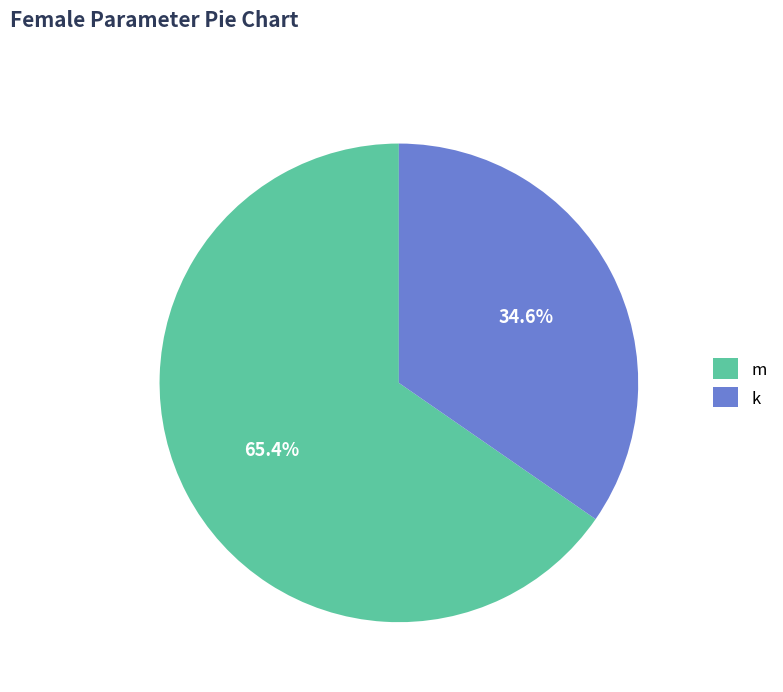

Which category accounts for the majority?

m